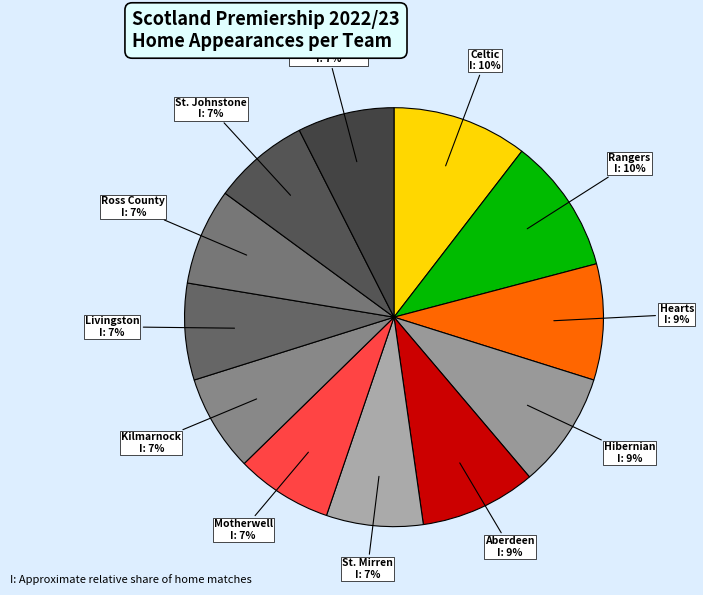

Combined, do Dundee United and Hibernian account for over 50%?

No